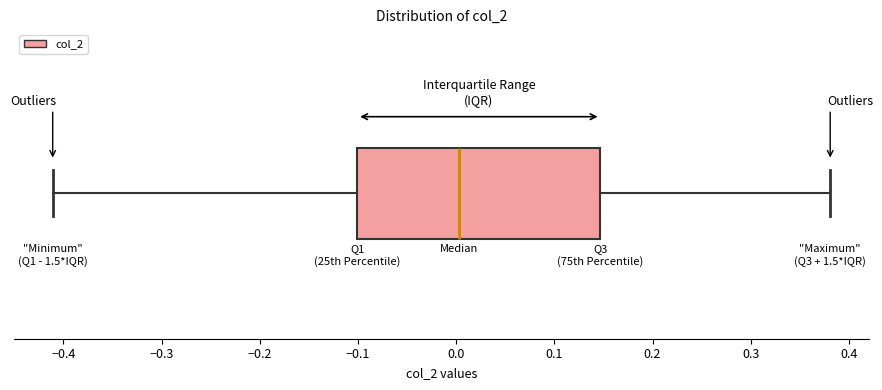

Where does the right whisker of the box end on the x-axis? The values are not printed on the chart, so give them approximately, as read against the axis.

0.38